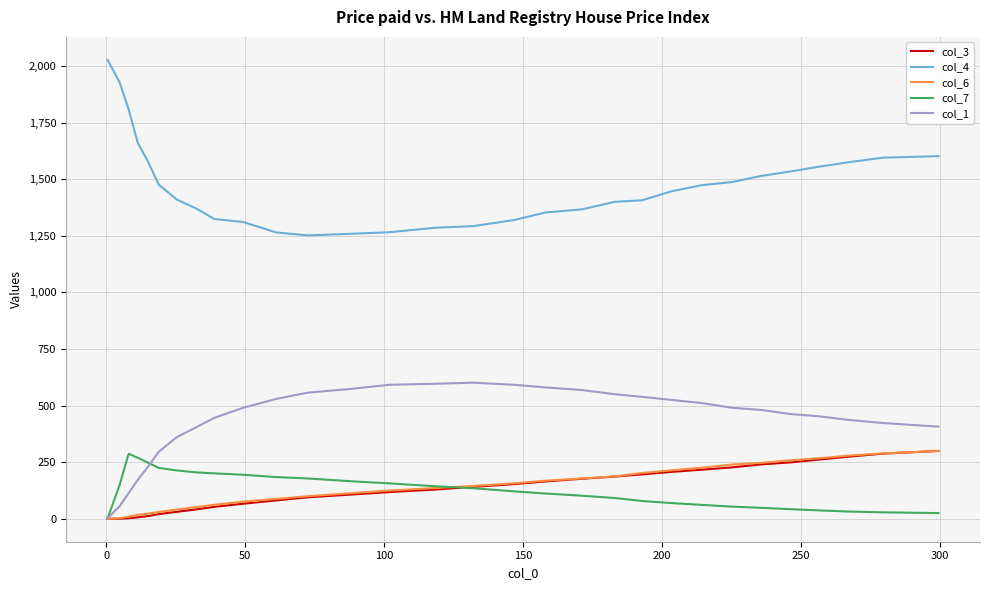

True or false: col_7 and col_3 intersect in this chart.

True